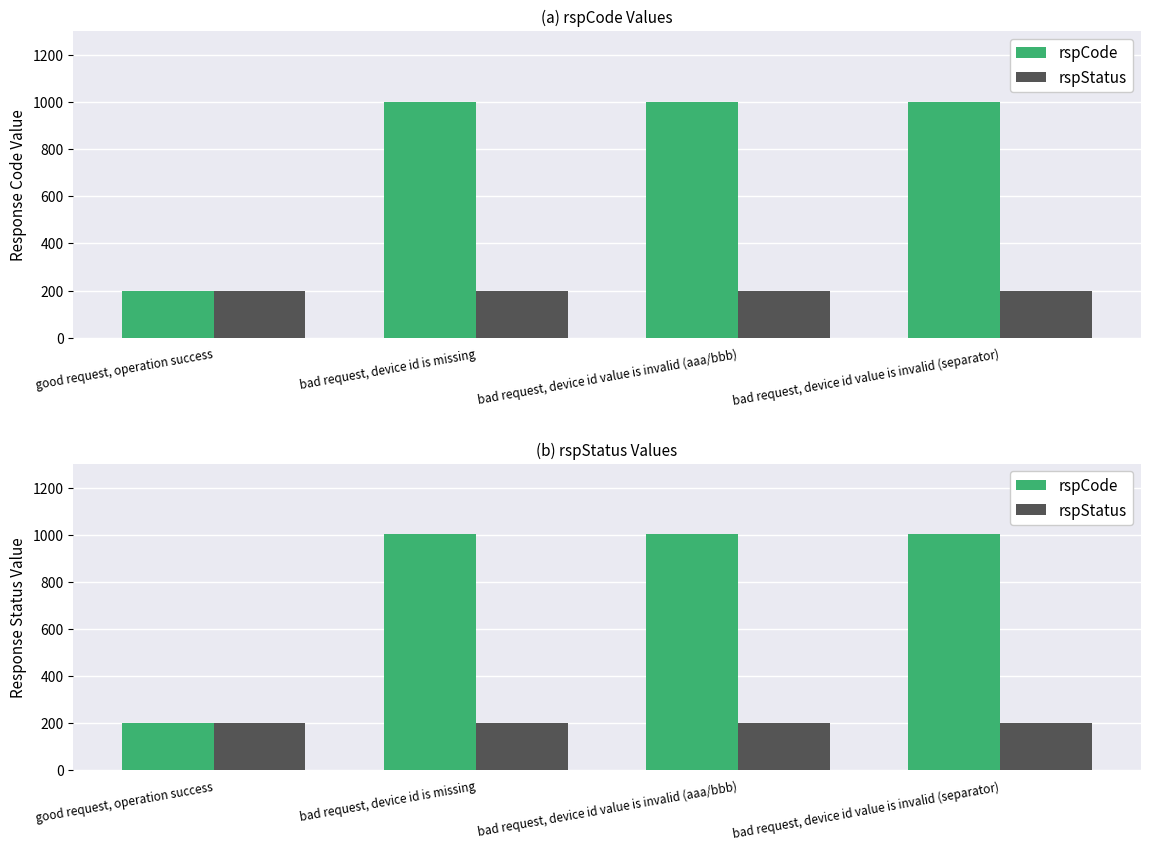

Which series has the widest spread of values?

rspCode